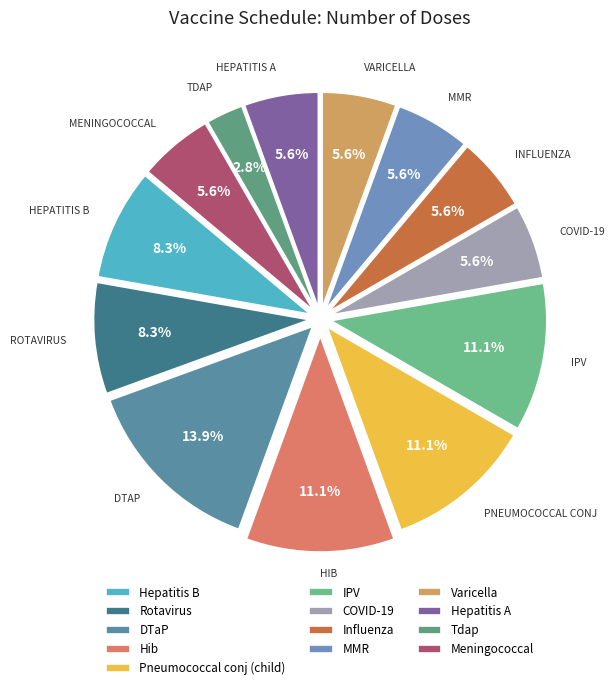

What percentage is the Influenza slice, to the nearest percent?

6%